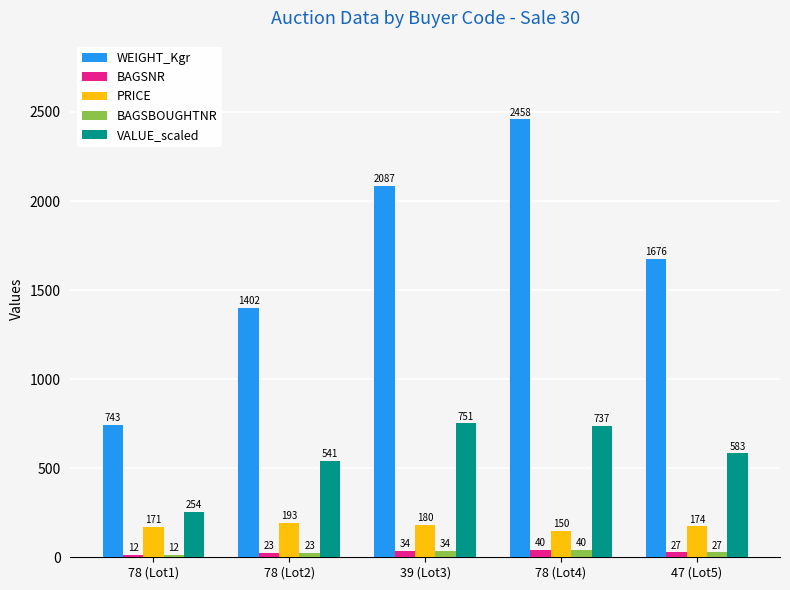

What is the sum of the BAGSBOUGHTNR values at 39 (Lot3) and 47 (Lot5)?

61.0